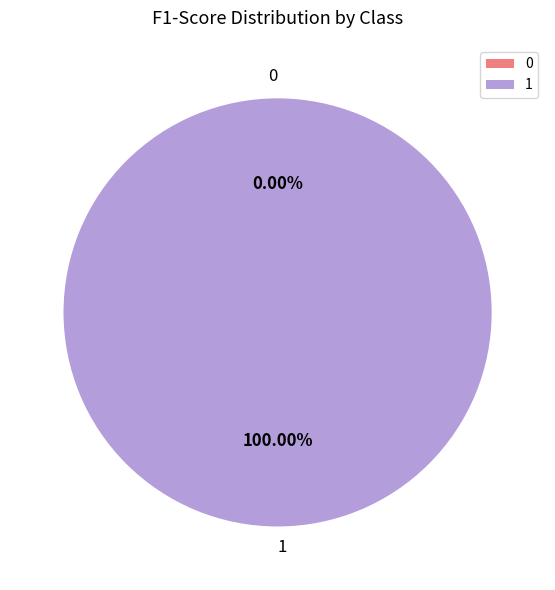

To the nearest percent, what is the combined percentage of 0 and 1?

100%